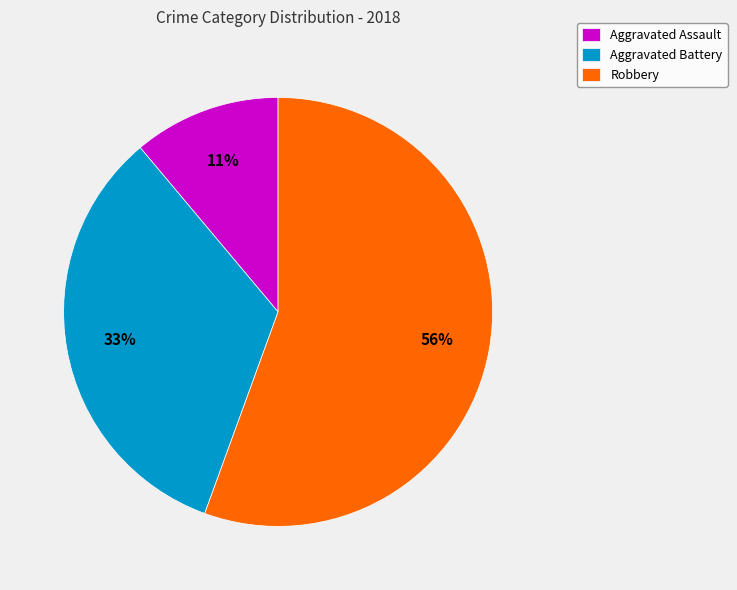

To the nearest percent, what portion does Aggravated Battery represent?

33%